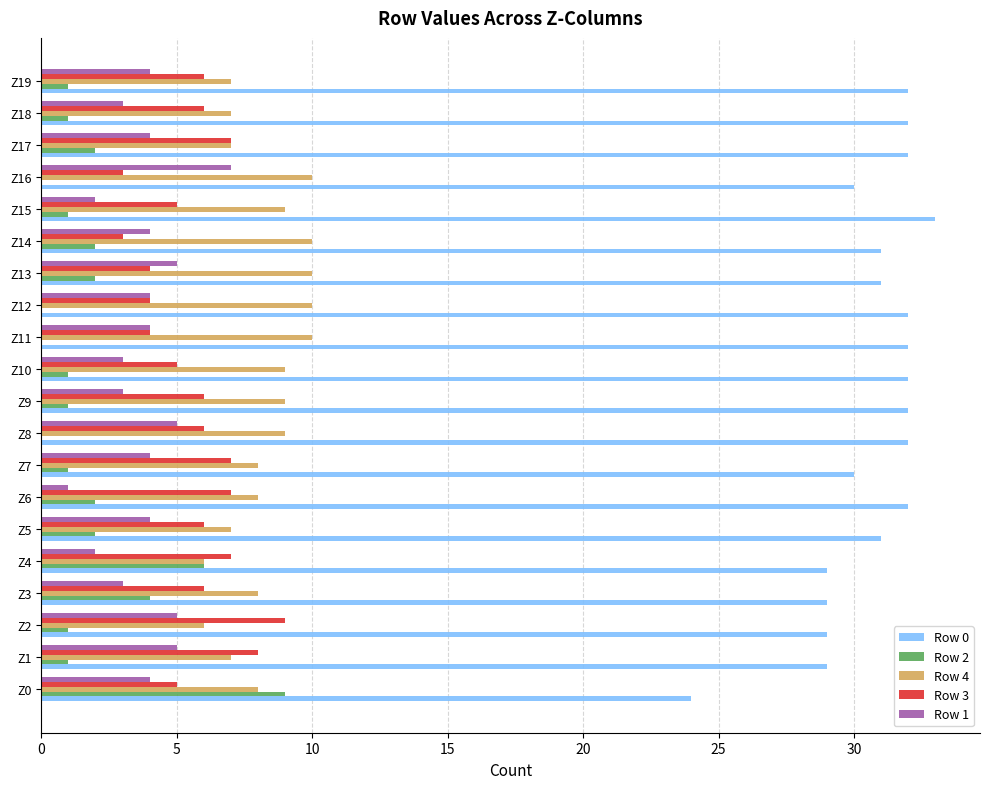

What is the total value across all series at Z11?

50